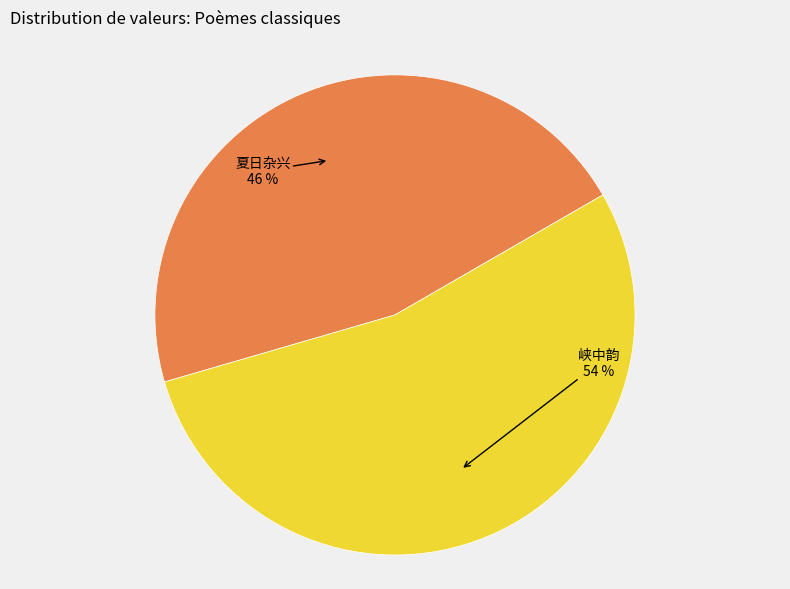

To the nearest percent, what is the average slice percentage?

50%